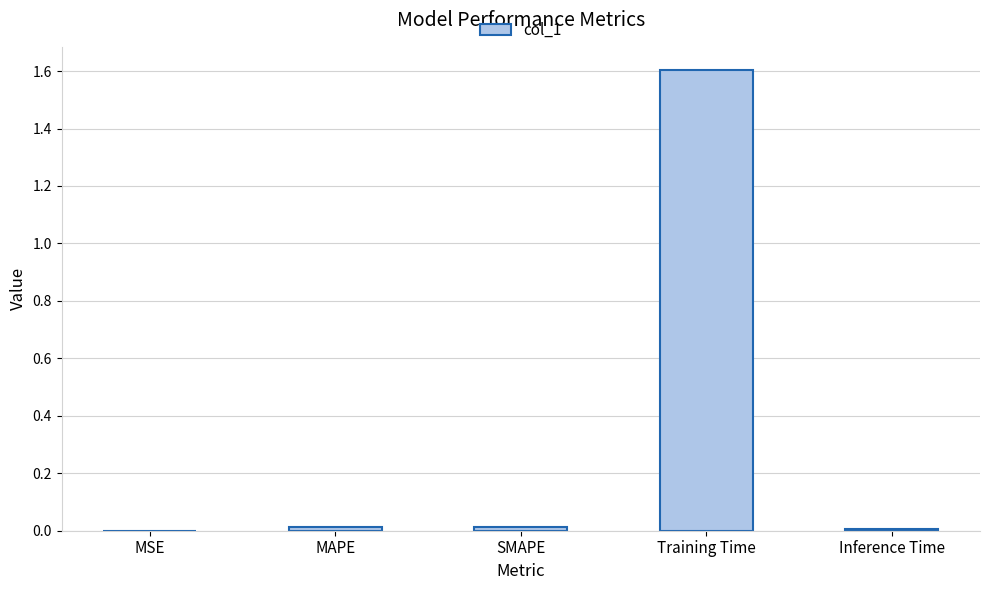

Which label corresponds to the largest value in the chart?

Training Time